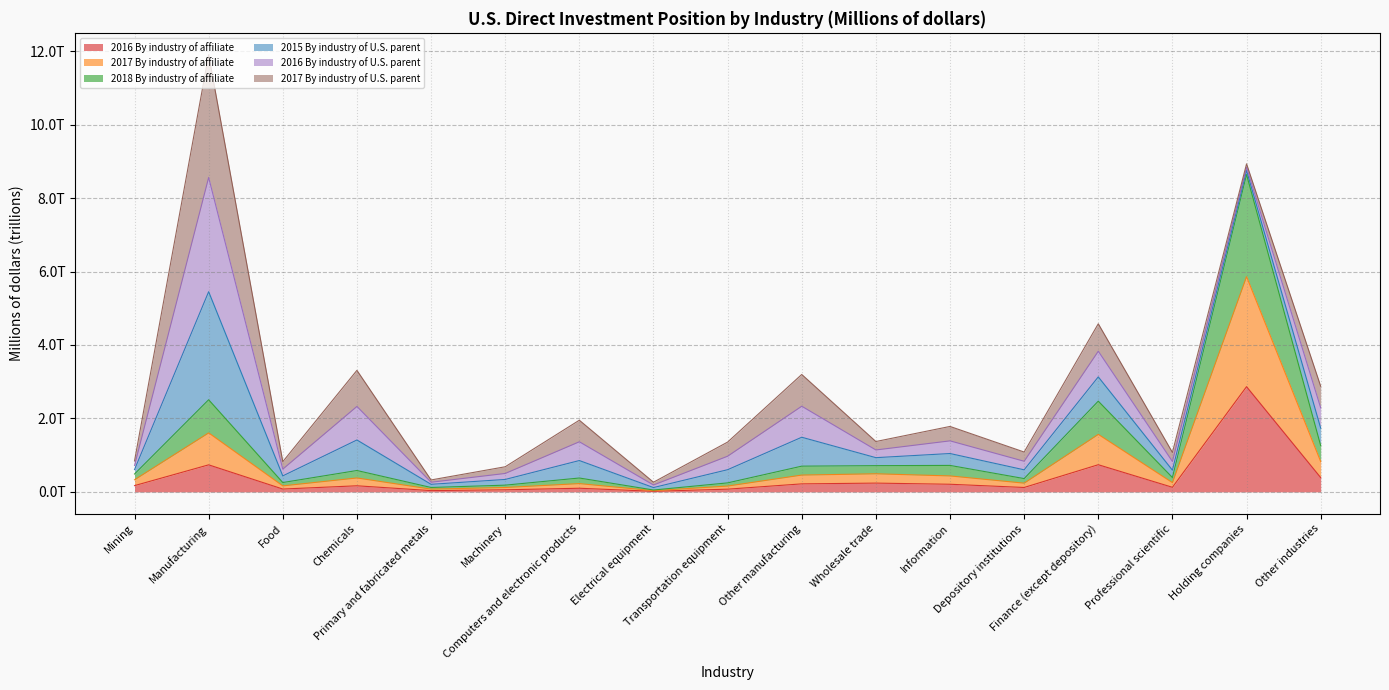

The value of 2018 By industry of affiliate at Finance (except depository) is 2.1. True or false?

False